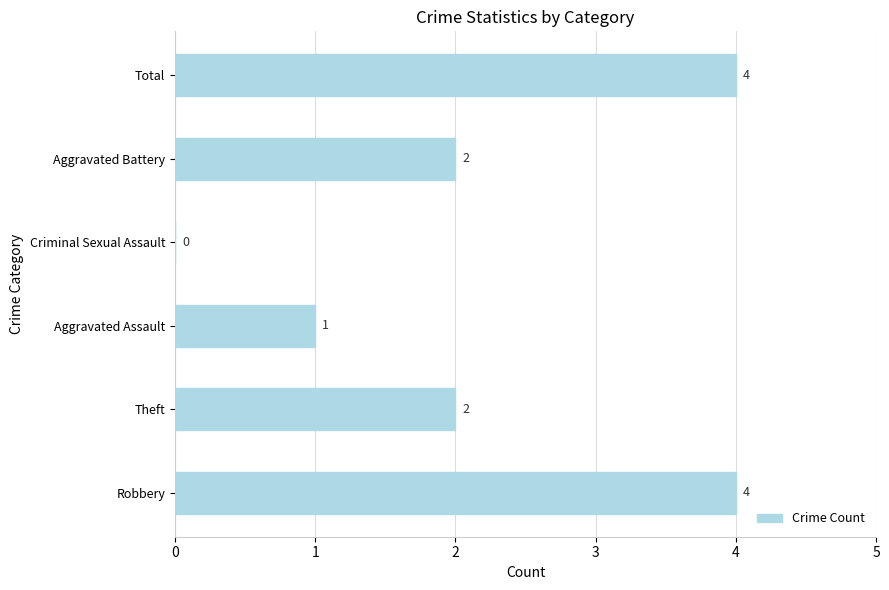

How many values are between 1 and 4?

5